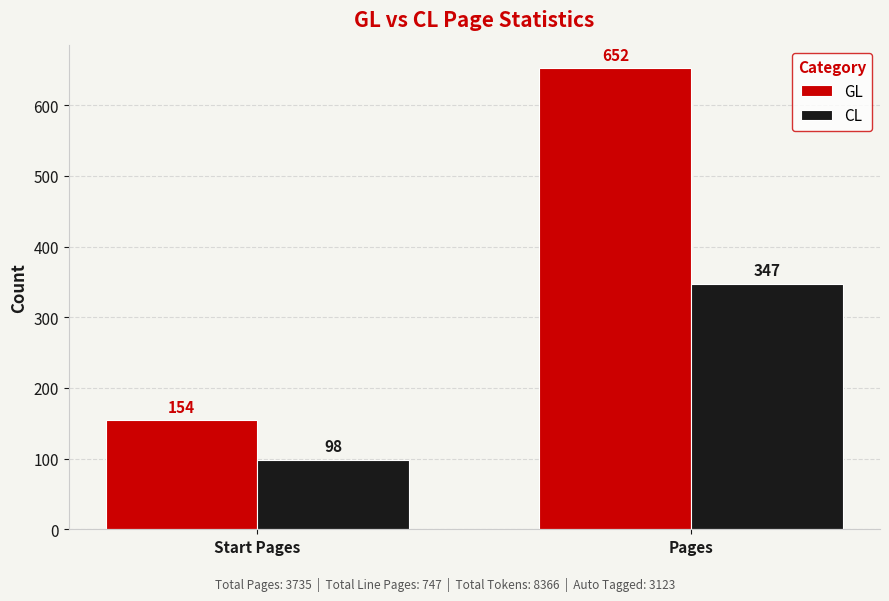

What is the value of the GL bar at the 2nd from the left?

652